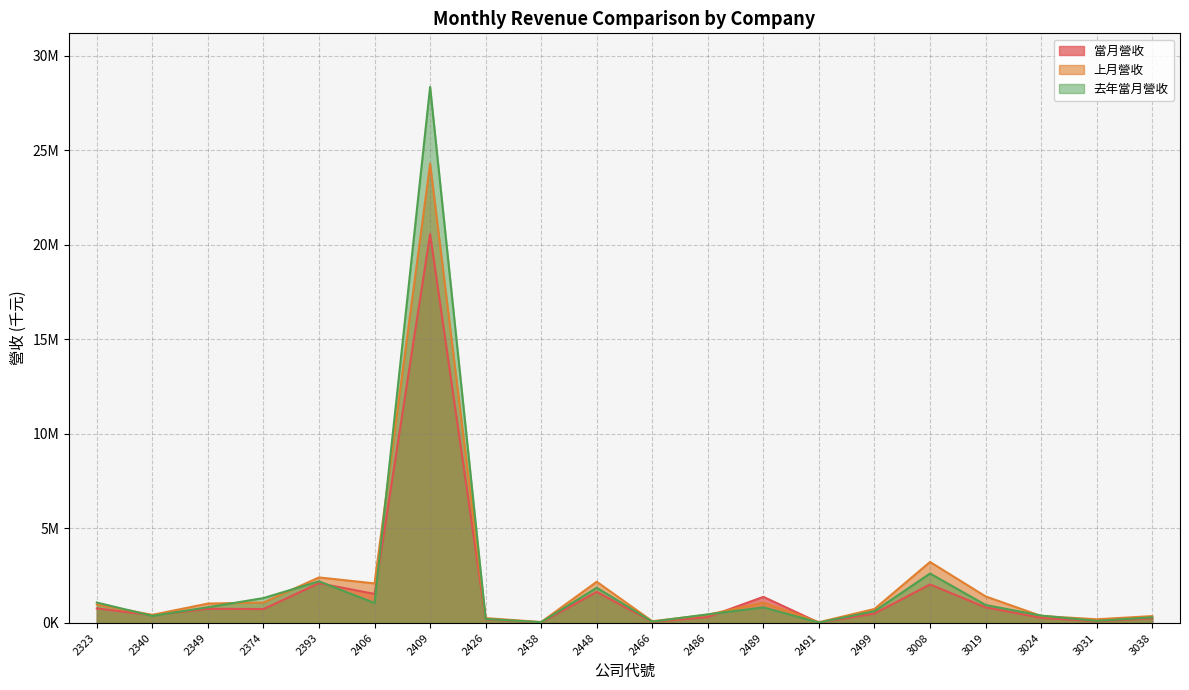

The value of 上月營收 at 3008 is 4223483. True or false?

False